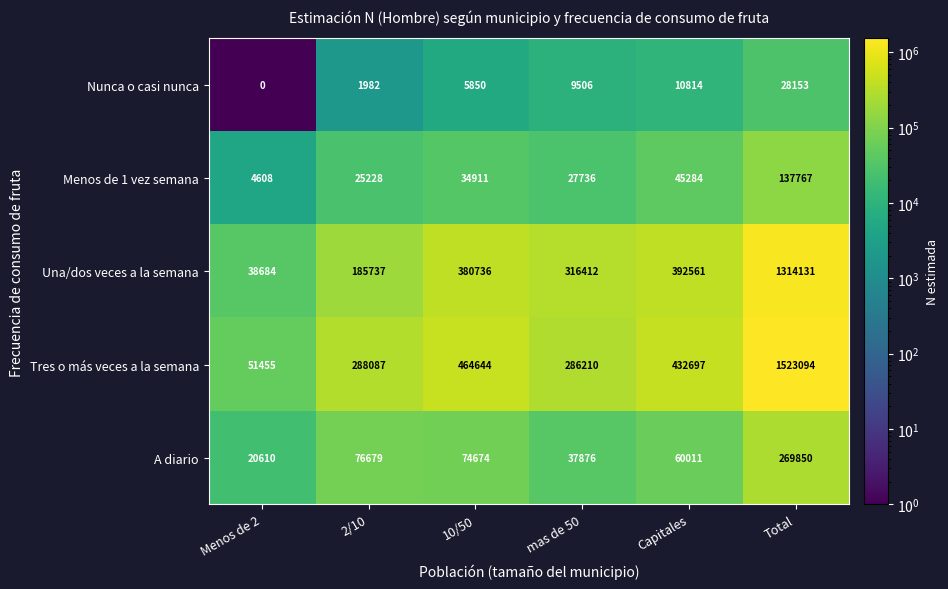

Reading left to right, extract all data points from this chart.

Nunca o casi nunca: Menos de 2=0	2/10=1982	10/50=5850	mas de 50=9506	Capitales=10814	Total=28153
Menos de 1 vez semana: Menos de 2=4608	2/10=25228	10/50=34911	mas de 50=27736	Capitales=45284	Total=137767
Una/dos veces a la semana: Menos de 2=38684	2/10=185737	10/50=380736	mas de 50=316412	Capitales=392561	Total=1314131
Tres o más veces a la semana: Menos de 2=51455	2/10=288087	10/50=464644	mas de 50=286210	Capitales=432697	Total=1523094
A diario: Menos de 2=20610	2/10=76679	10/50=74674	mas de 50=37876	Capitales=60011	Total=269850